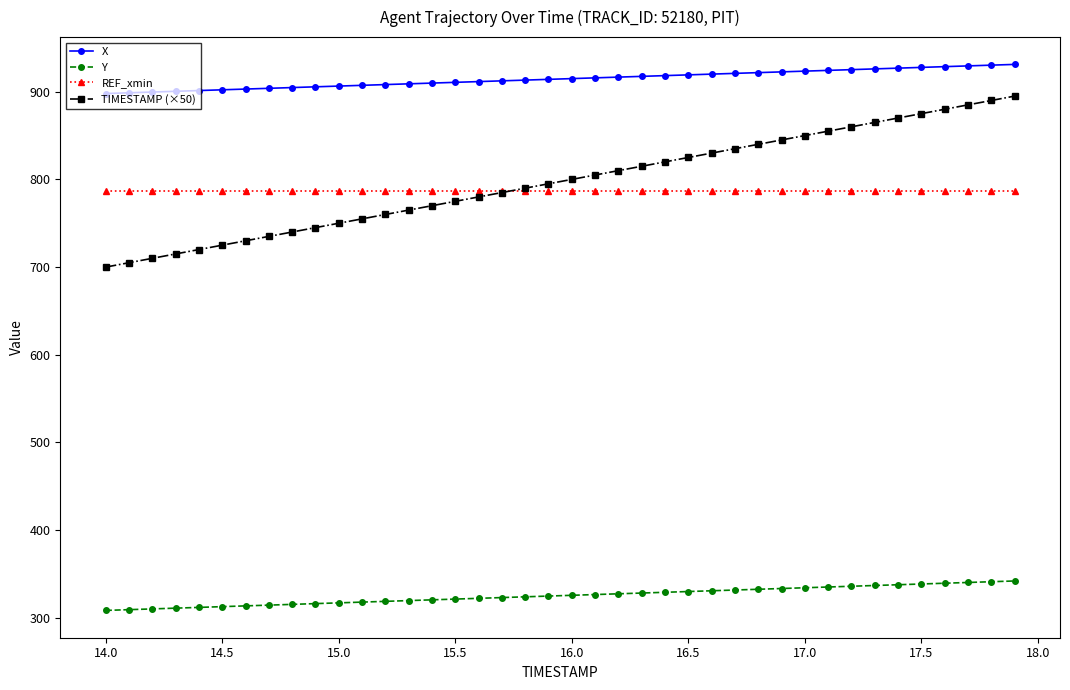

Which series has the largest total across all categories?

X